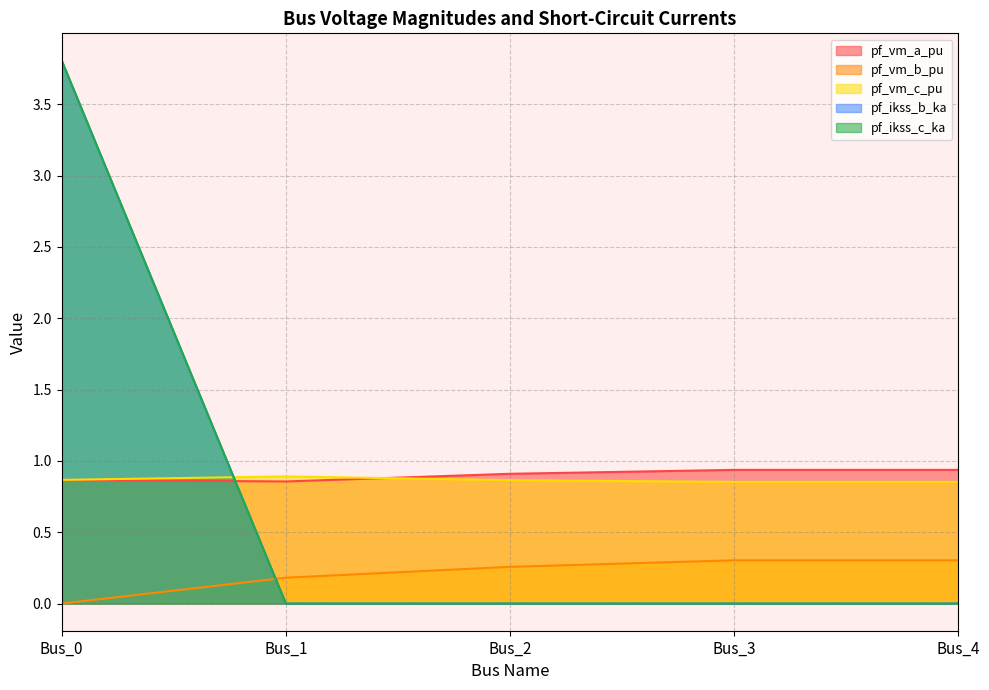

True or false: pf_vm_b_pu has more than 1 points higher than both neighbors.

False